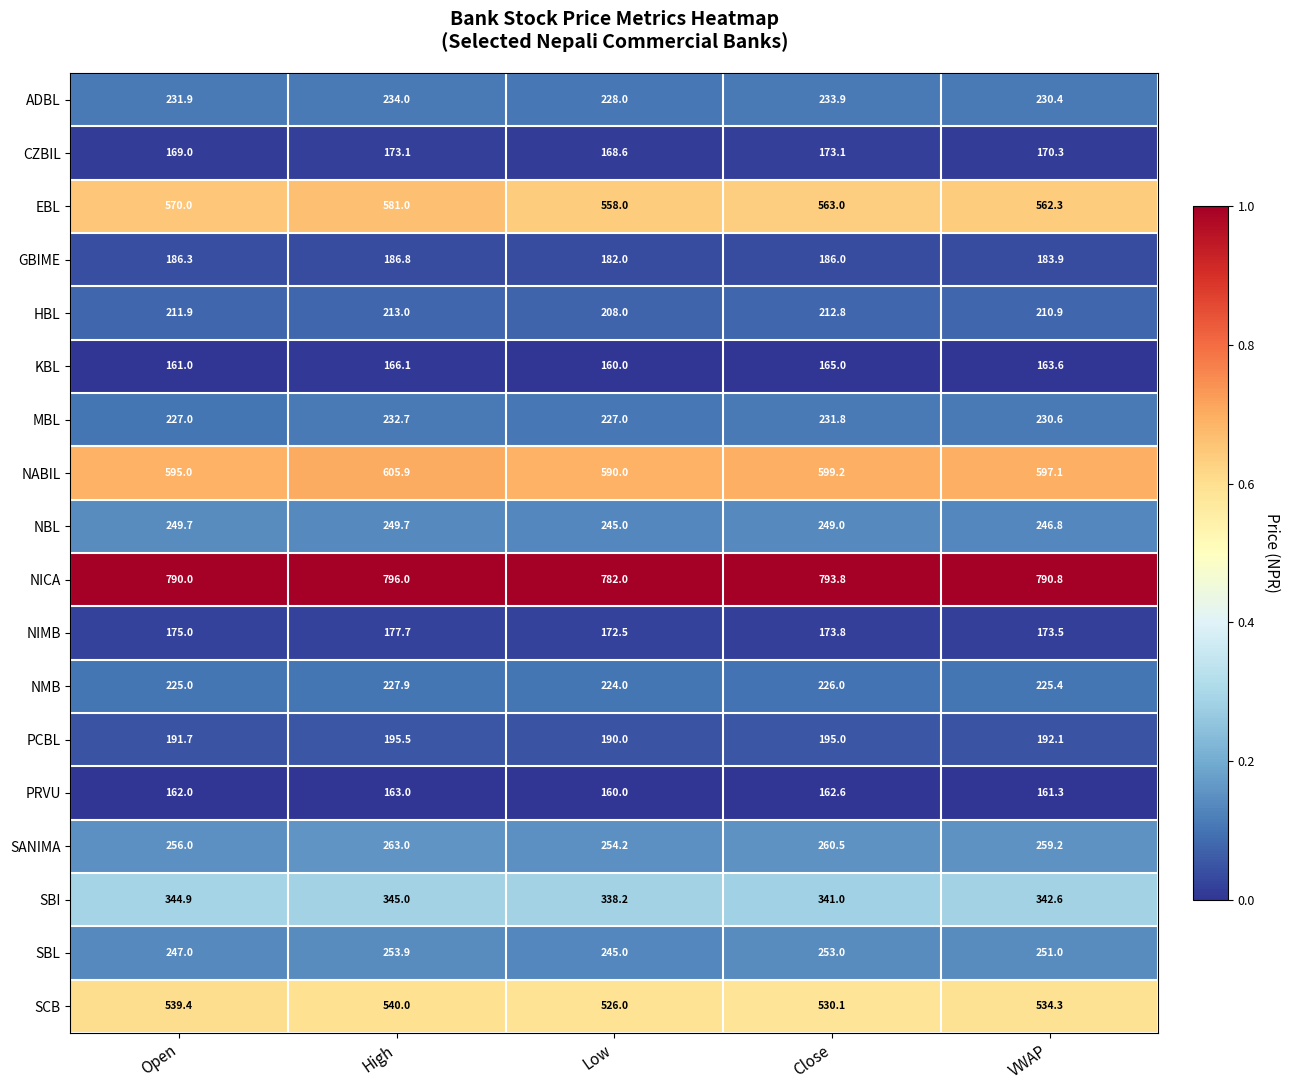

True or false: KBL has a value of 160.0 at Low.

True